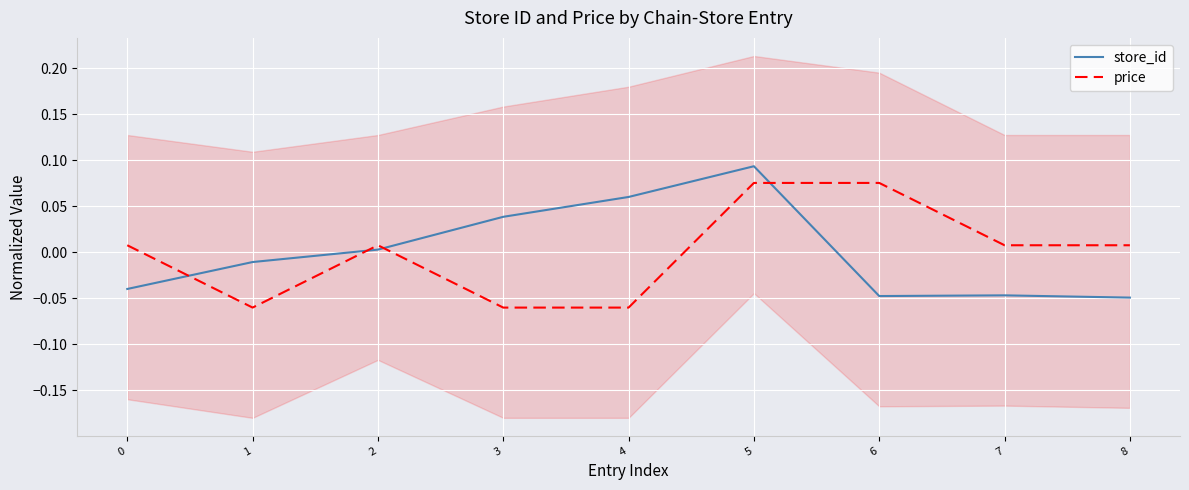

Where is store_id nearest to the value 0?

2